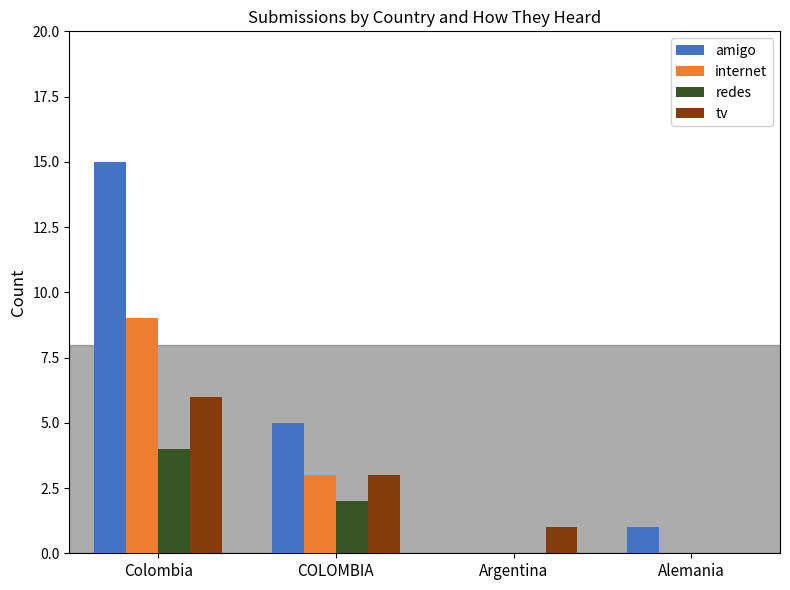

Which series has the largest range (max minus min)?

amigo